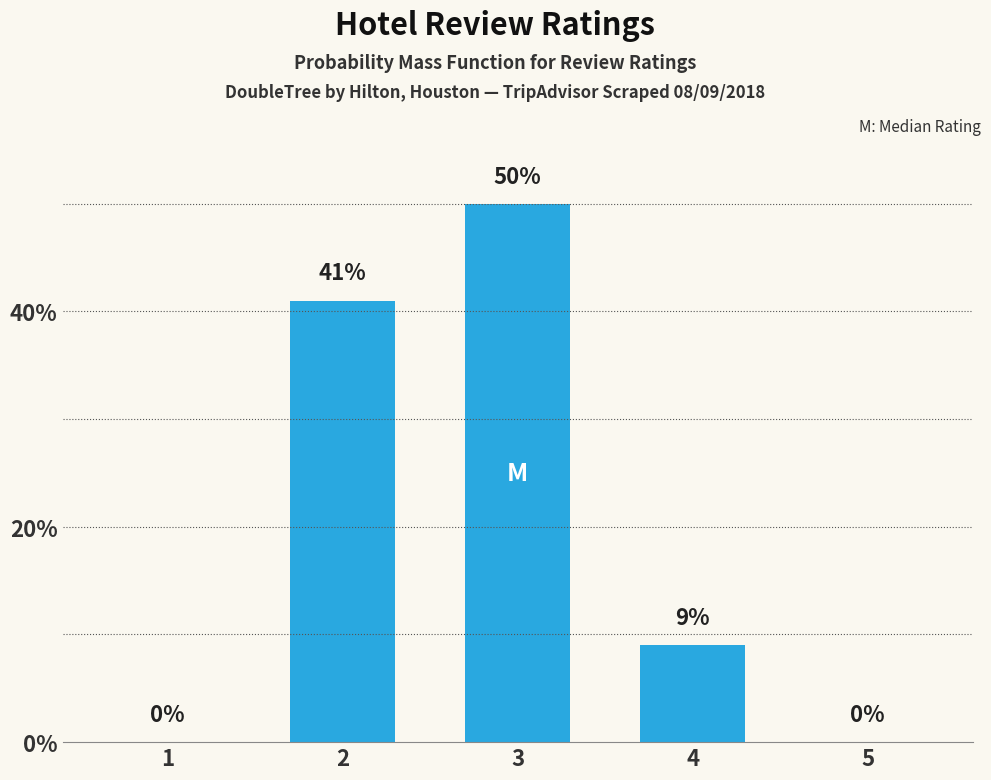

What is the ratio of the value at 2 to the value at 4?

4.6